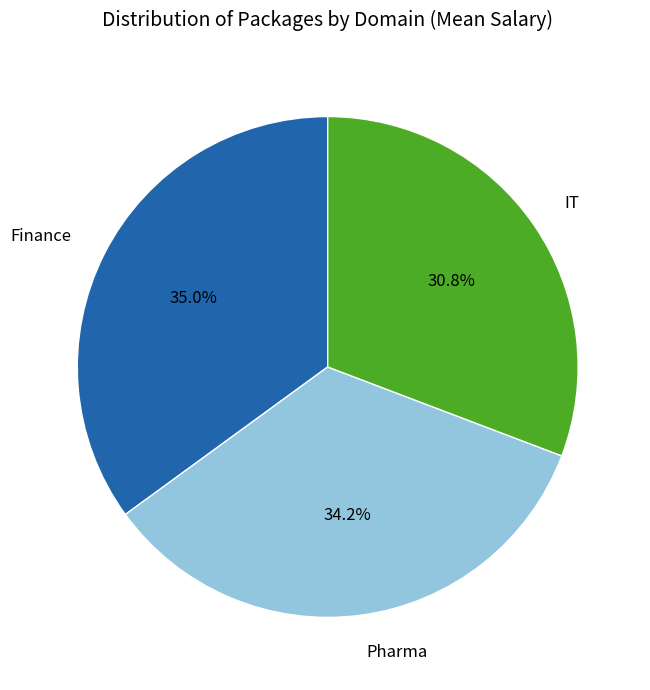

What percentage do Pharma and Finance together represent?

69.2%